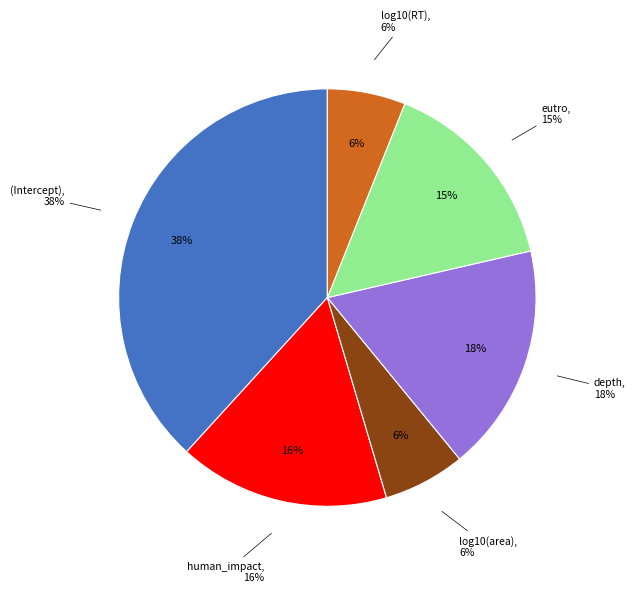

Count the number of slices in the pie.

6